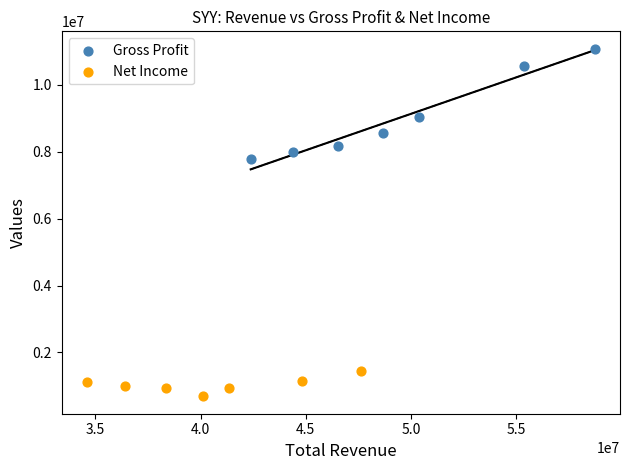

Which series reaches the maximum Y coordinate?

Gross Profit